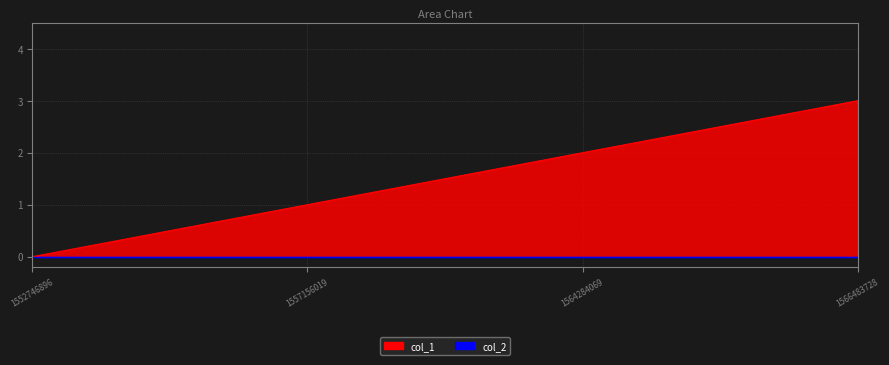

Reading right to left, transcribe all the data shown in this chart.

1566483728=3	1564284069=2	1557156019=1	1552746896=0